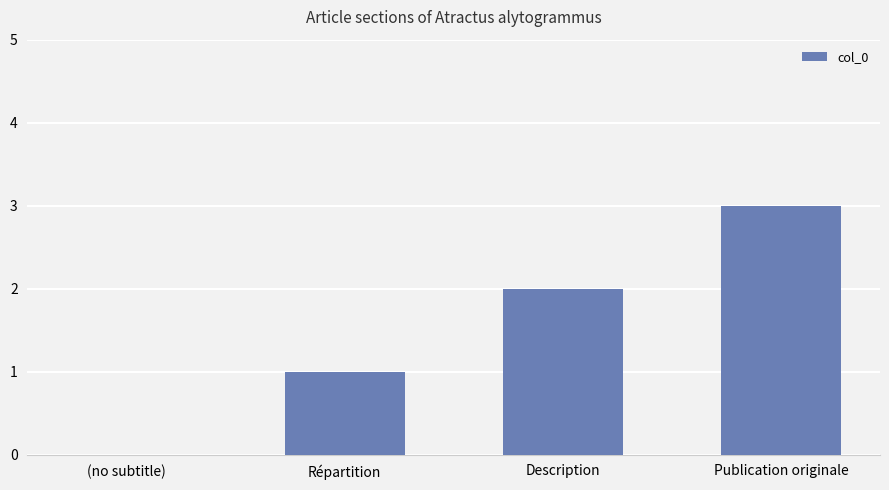

True or false: the data shows 1 at Répartition.

True